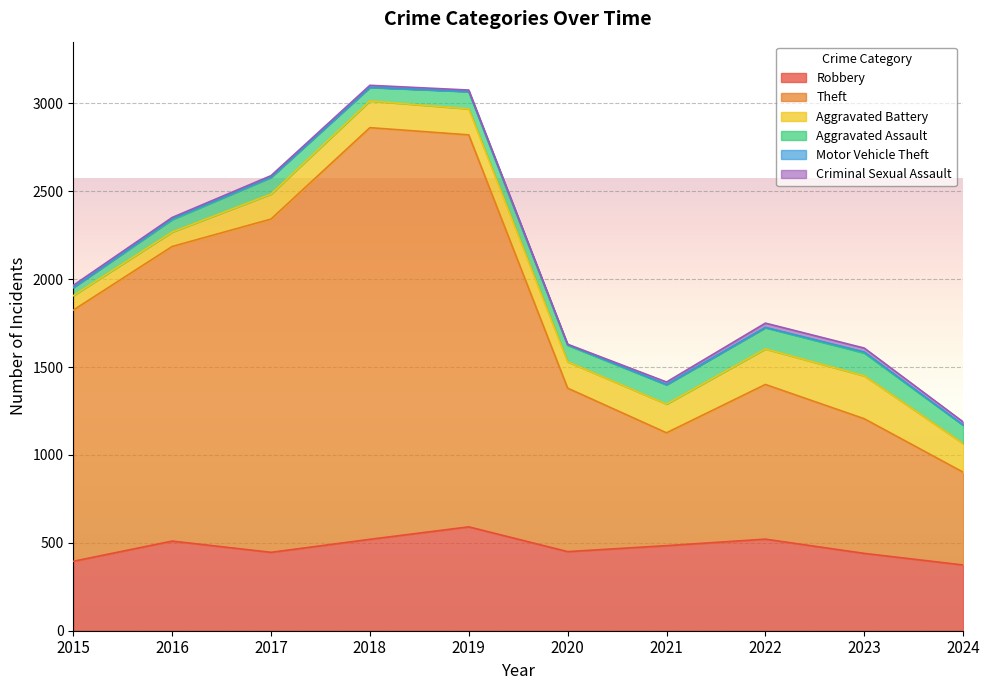

At which label does Aggravated Battery reach its peak?

2023